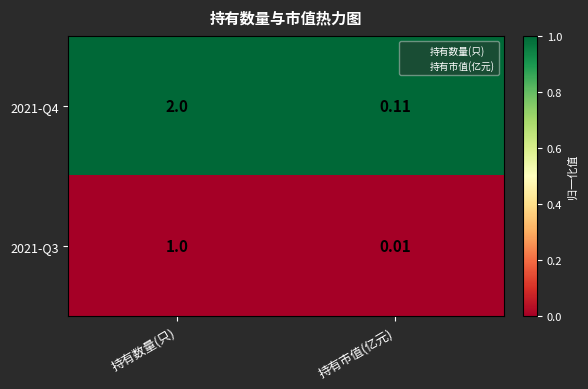

List the series in order of their peak value, lowest first.

2021-Q3, 2021-Q4